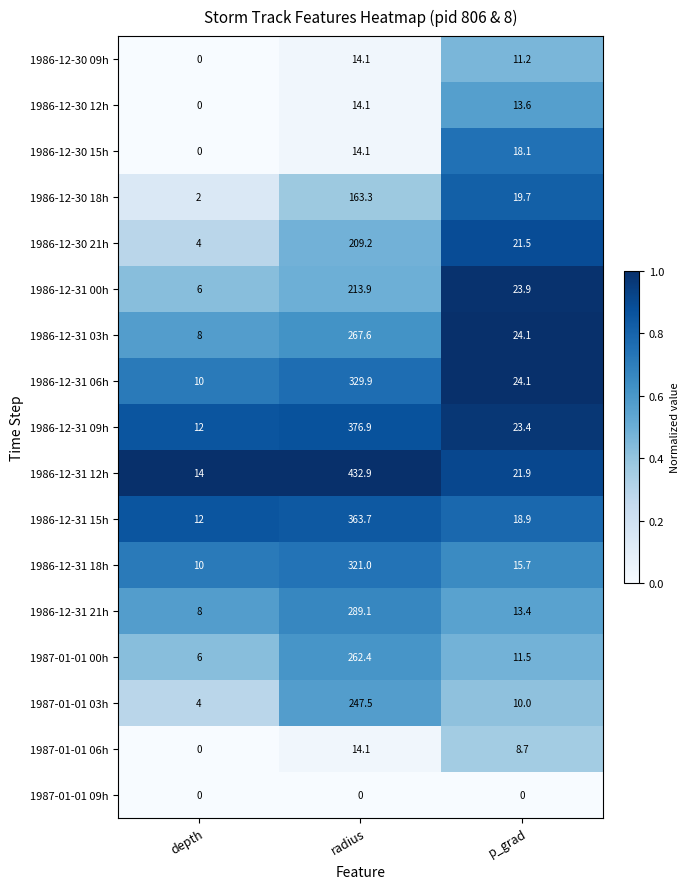

At which label does 1986-12-31 12h reach its minimum?

depth